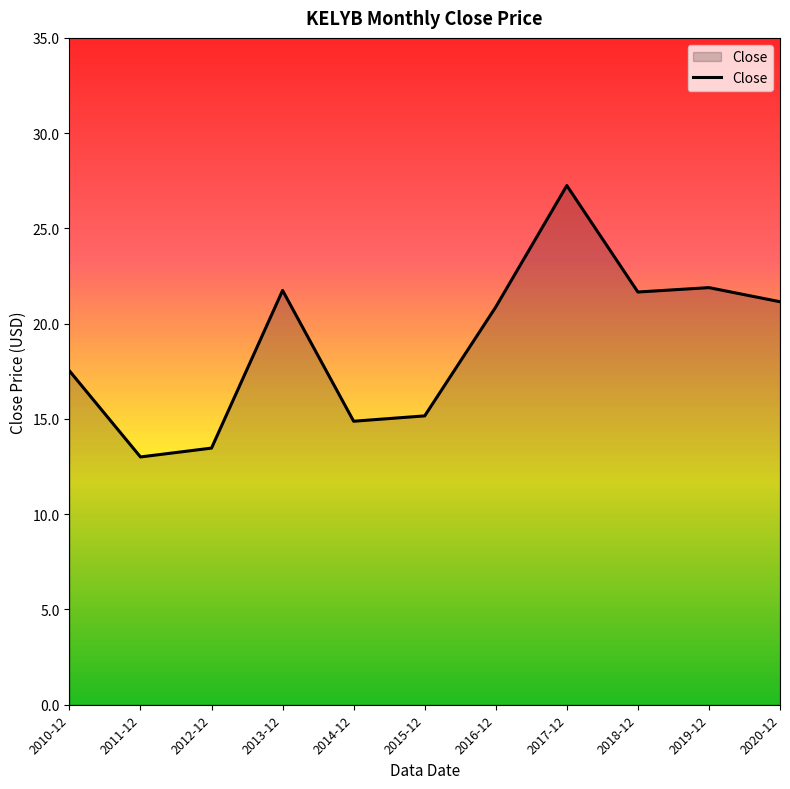

Where is the first local minimum?

2011-12